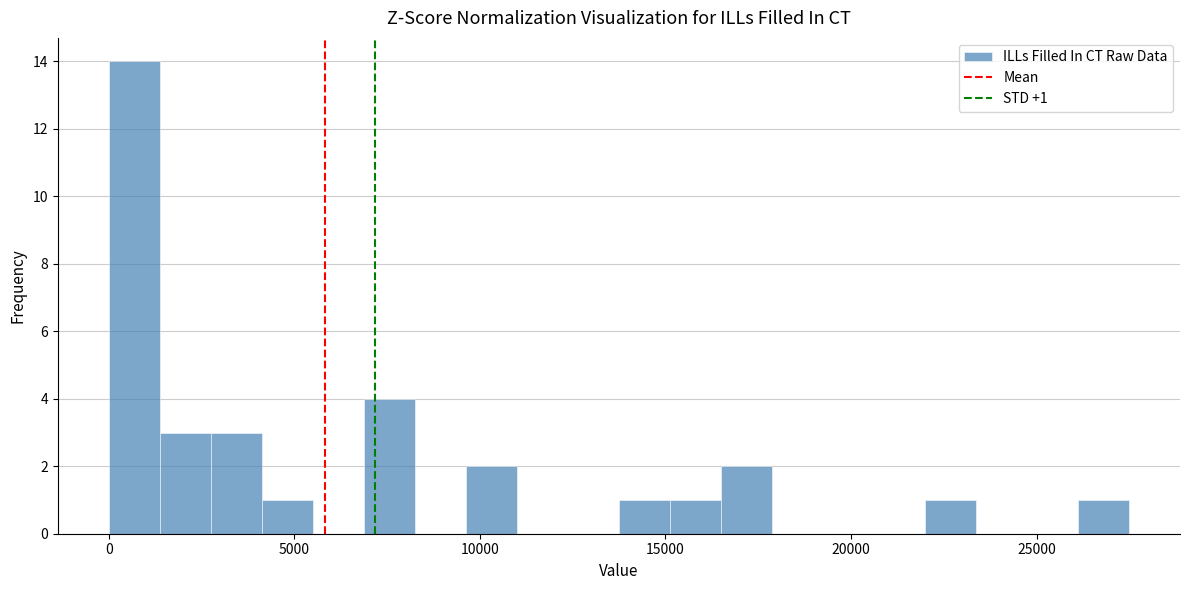

Read against the x-axis, roughly where is the centre of the tallest bar?

500